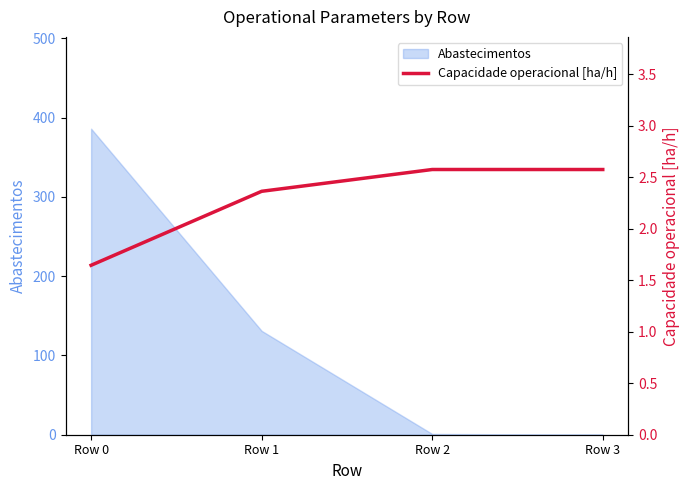

At which label does Abastecimentos reach its peak?

Row 0